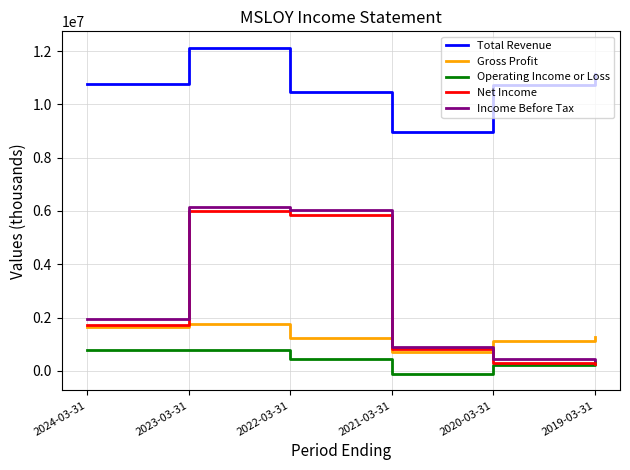

Which series has the largest total across all categories?

Total Revenue